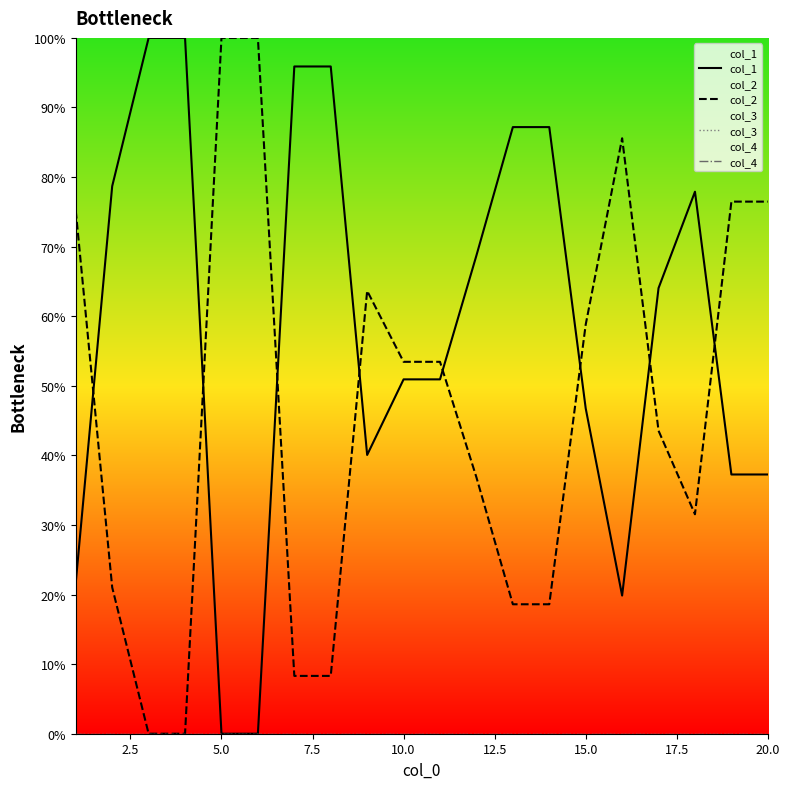

Which series has the widest spread of values?

col_1